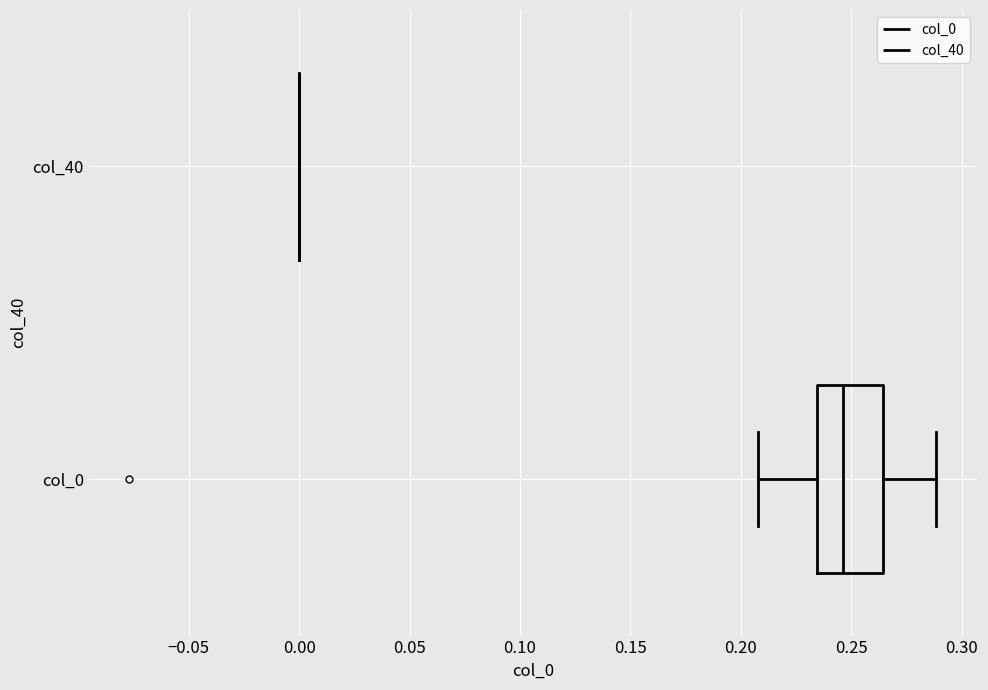

Which box is the widest, from its left edge to its right edge?

col_0